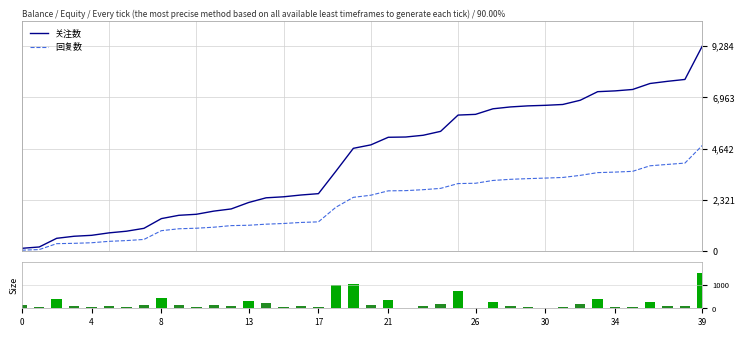

Does the chart contain stacked bars?

No